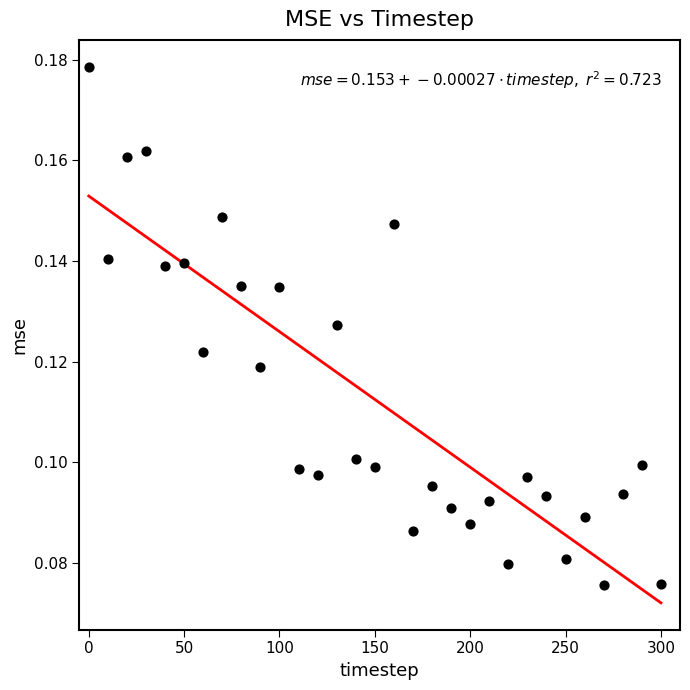

What is the range of X values (max minus min)?

300.0